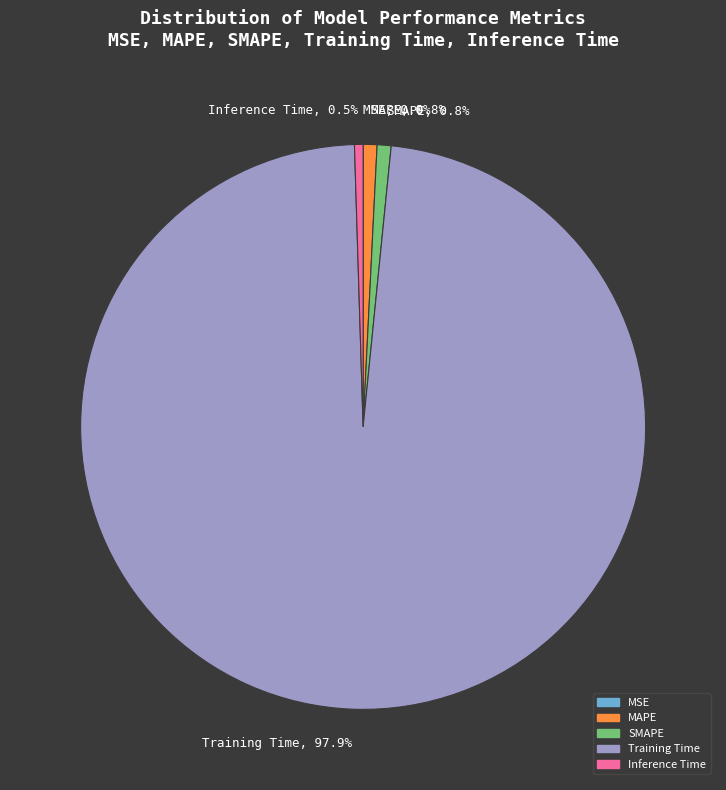

To the nearest percent, what is the average slice percentage?

20%